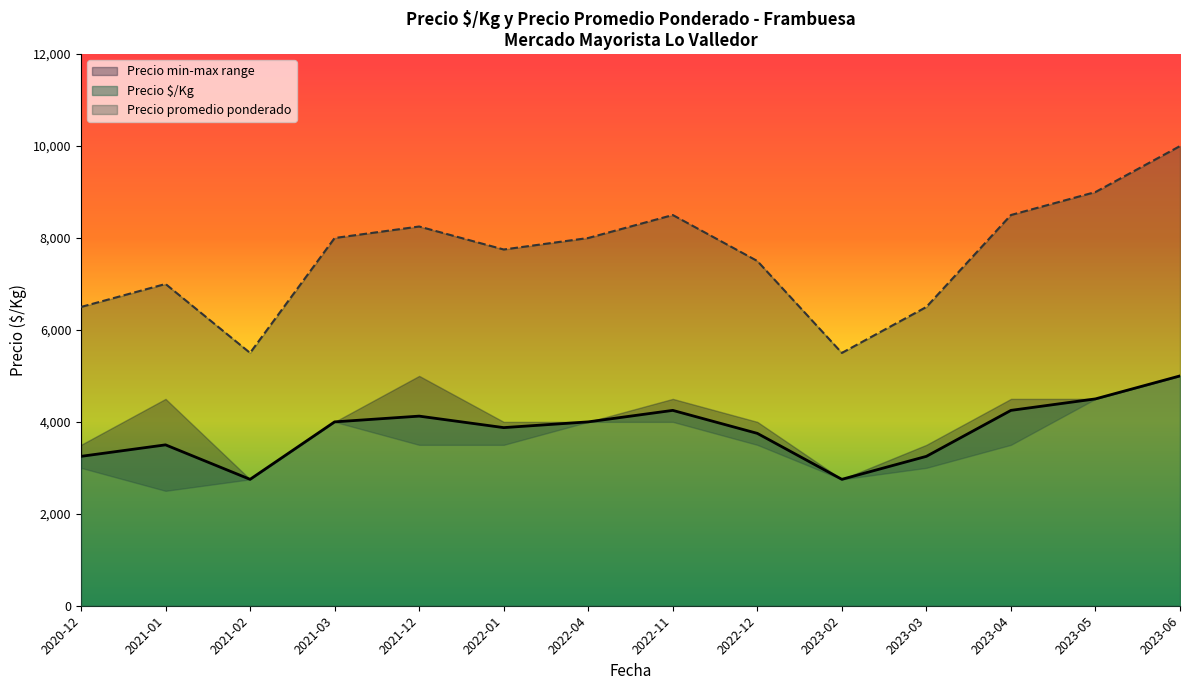

Which category has the highest value across all series?

2023-06